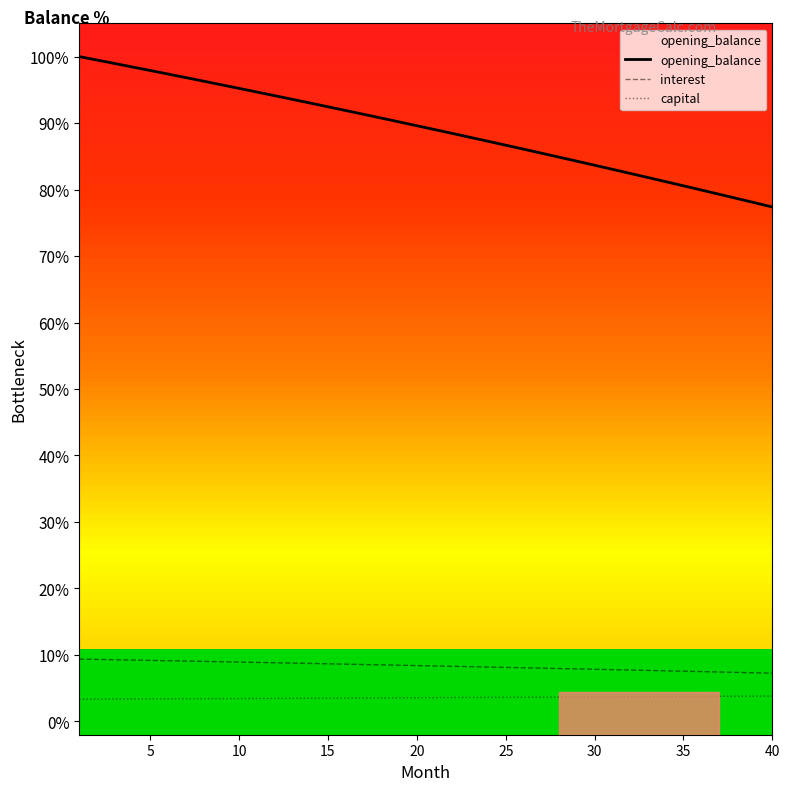

Which series has the widest spread of values?

opening_balance